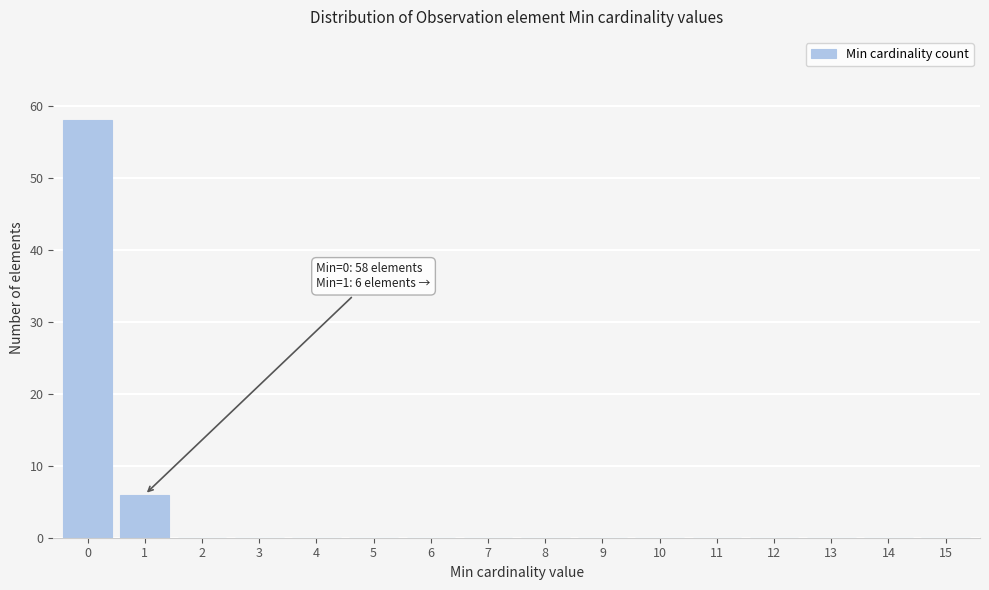

Reading left to right, list all the values displayed in this chart.

0=58	1=6	2=0	3=0	4=0	5=0	6=0	7=0	8=0	9=0	10=0	11=0	12=0	13=0	14=0	15=0